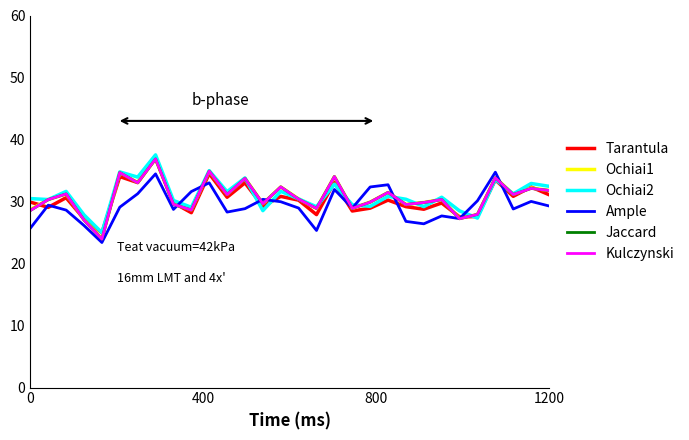

What is the minimum value for Tarantula?

25.0